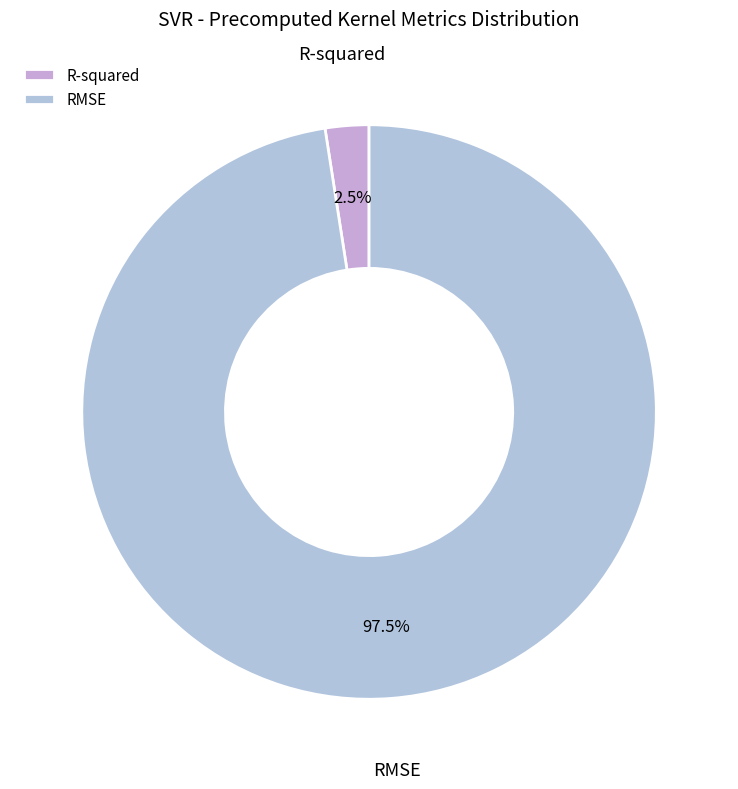

Which has a higher value, R-squared or RMSE?

RMSE